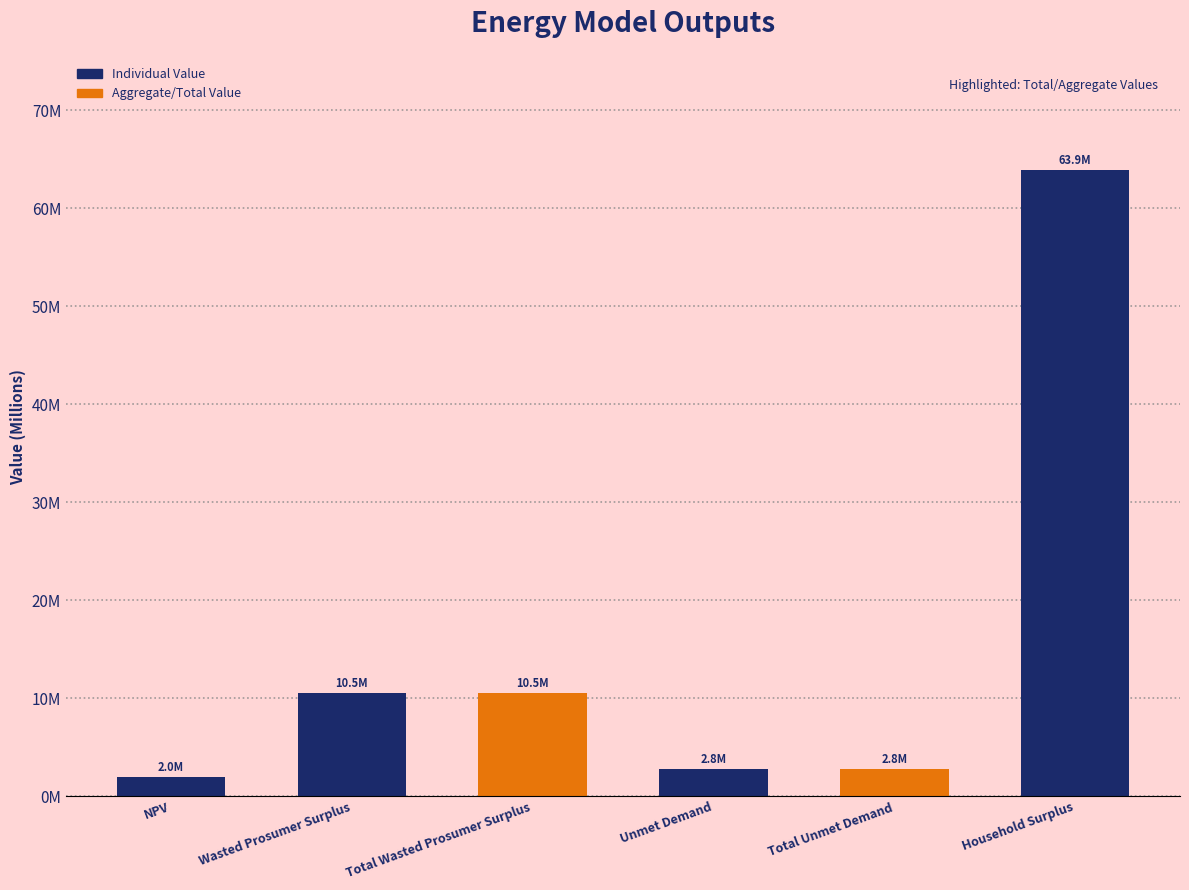

Rank the categories by value from highest to lowest.

Household Surplus, Wasted Prosumer Surplus, Total Wasted Prosumer Surplus, Unmet Demand, Total Unmet Demand, NPV